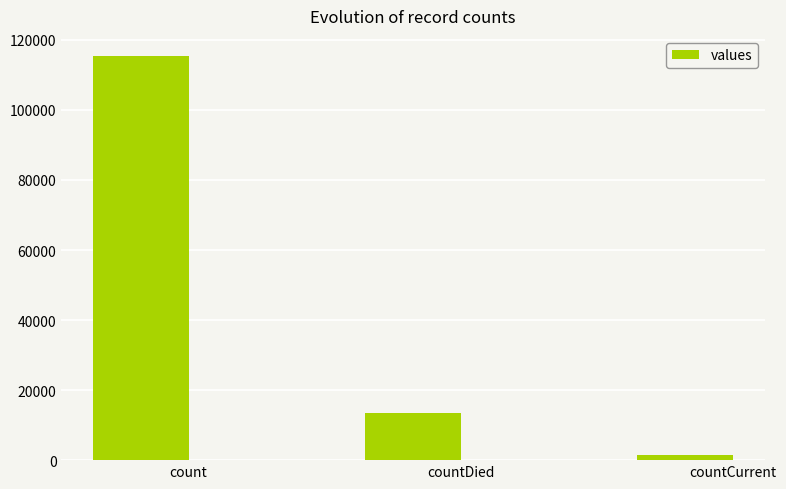

How many values are below 13343?

1